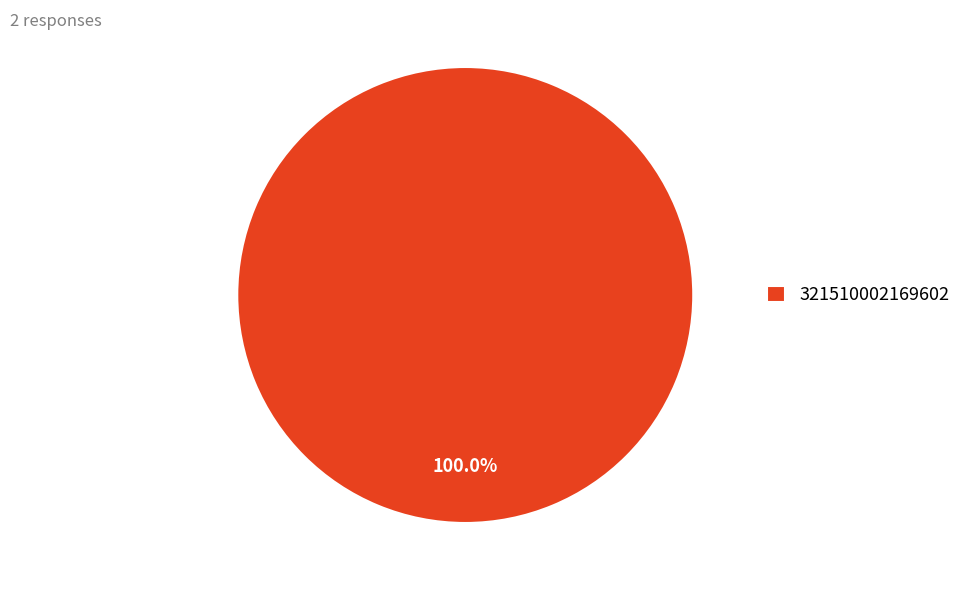

Rank the categories by value from highest to lowest.

321510002169602